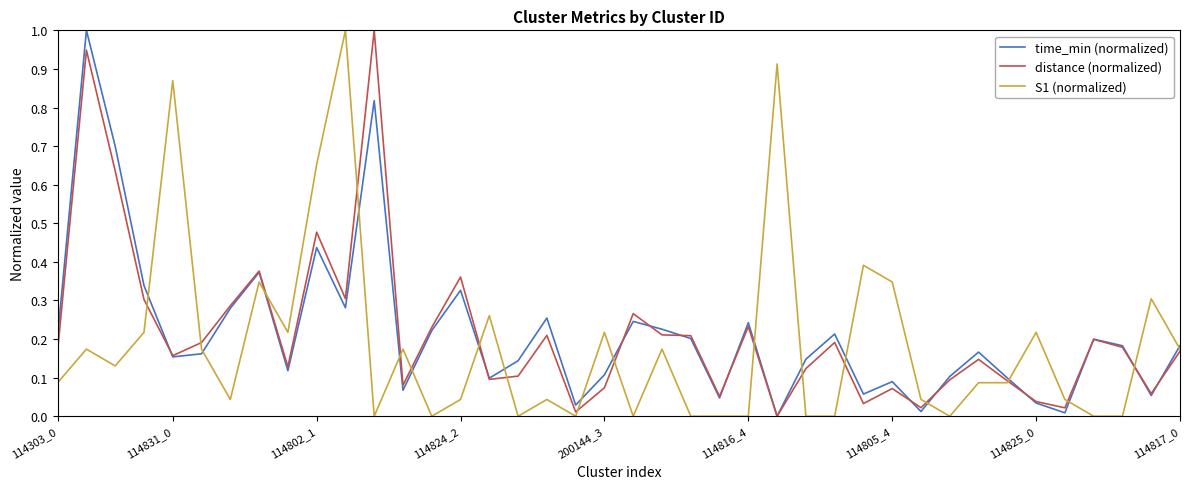

What is the highest value of the time_min (normalized) series?

1.0